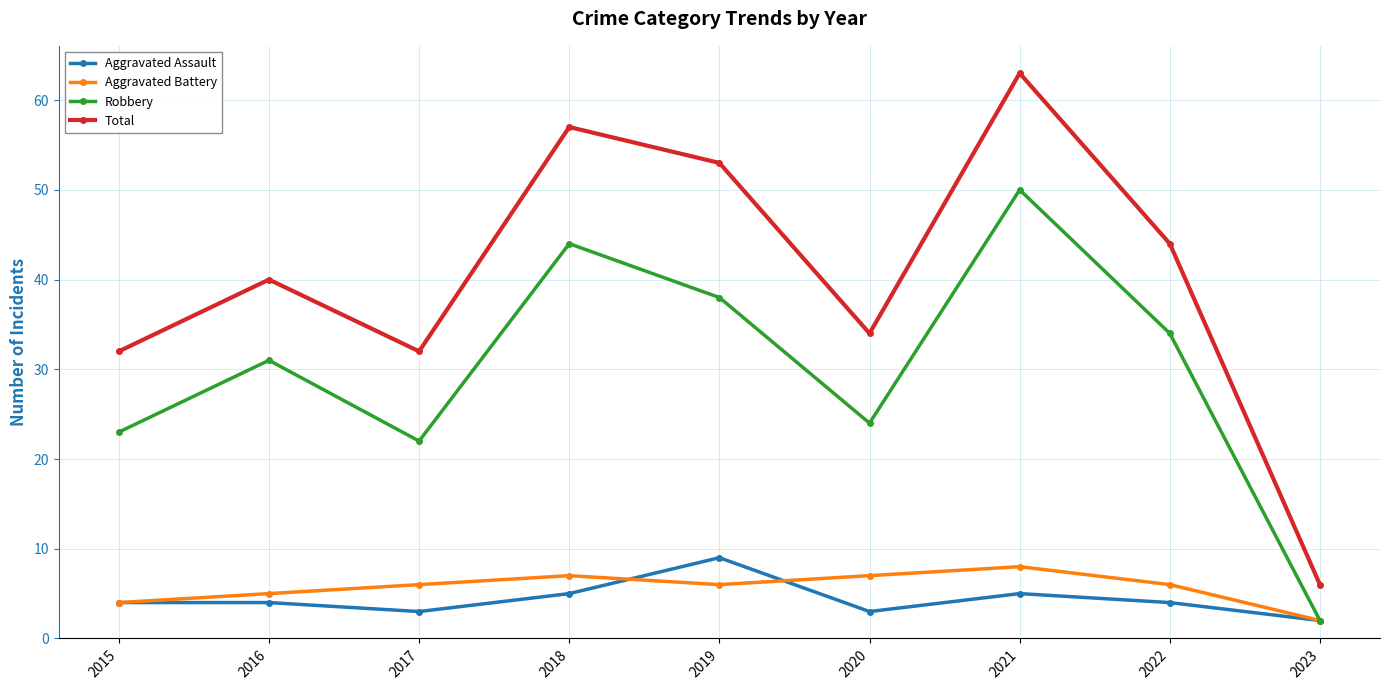

True or false: Total and Aggravated Assault cross at least once.

False